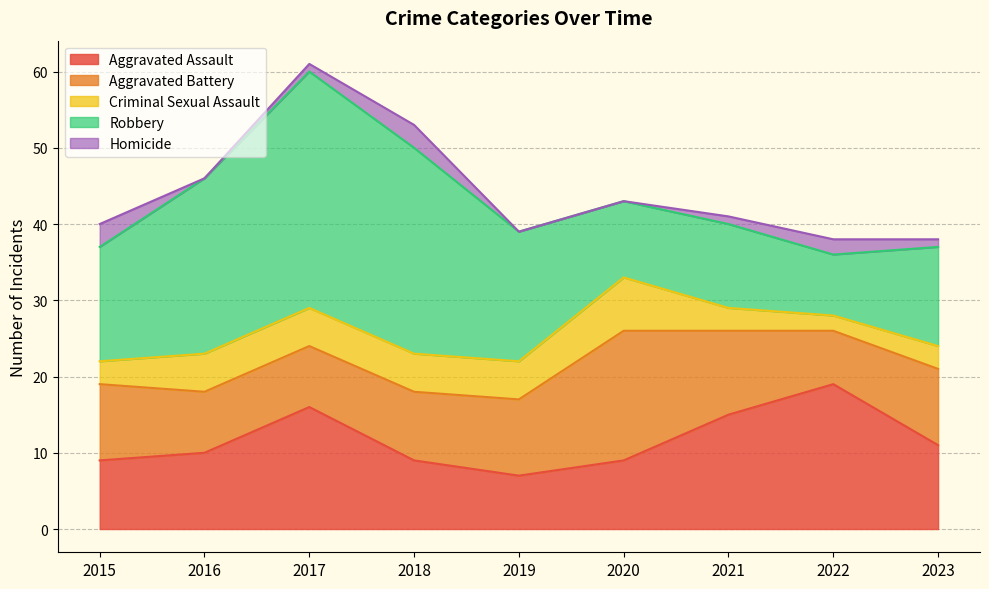

Which series has the widest spread of values?

Robbery